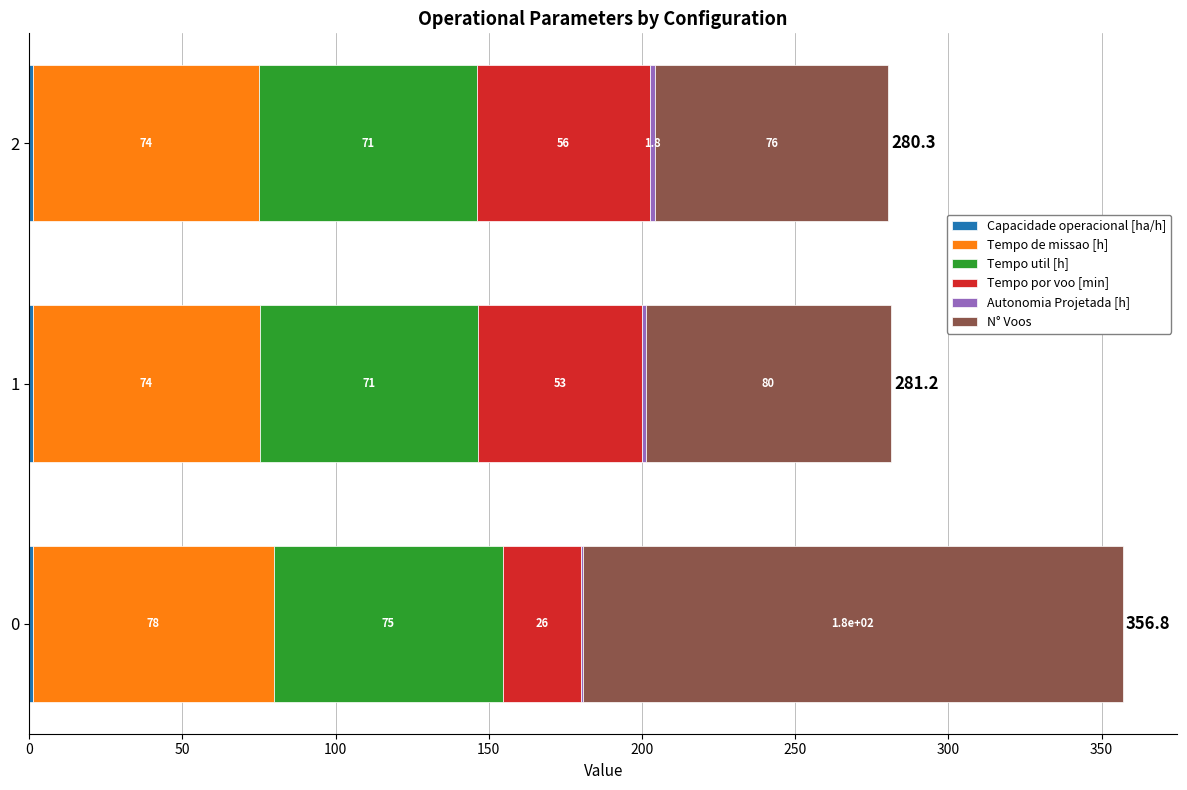

What is the difference between the maximum and minimum values in the Tempo util [h] series?

3.7